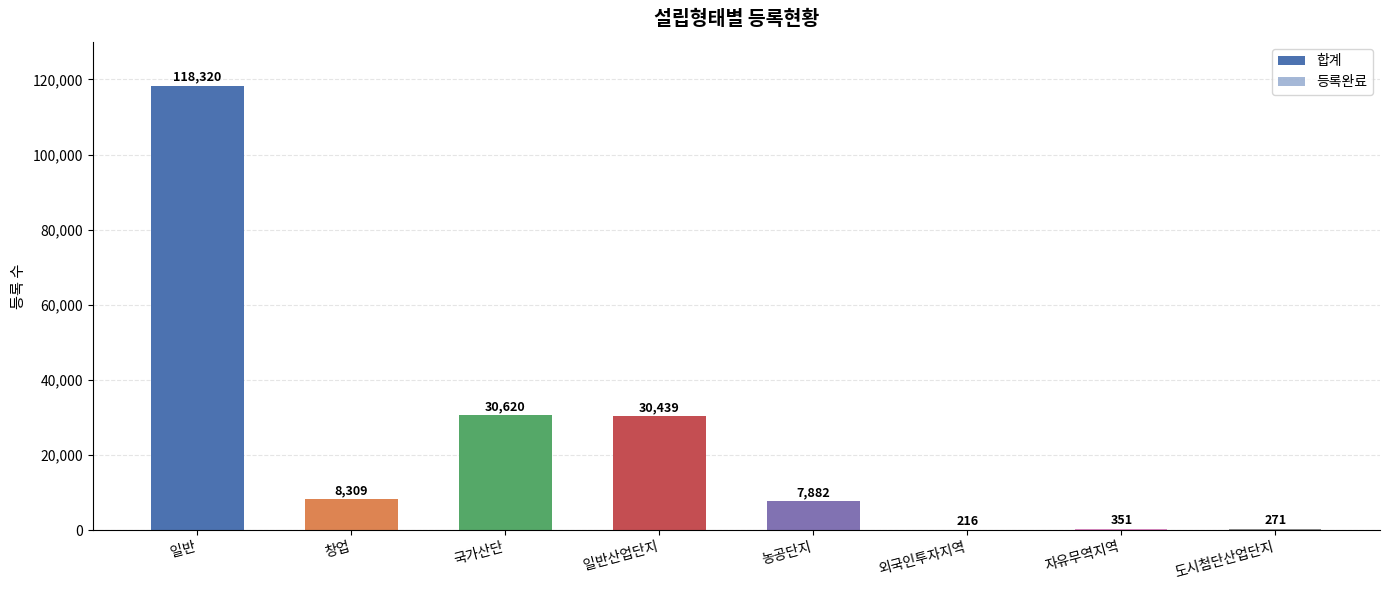

At which label does 등록완료 reach its minimum?

외국인투자지역